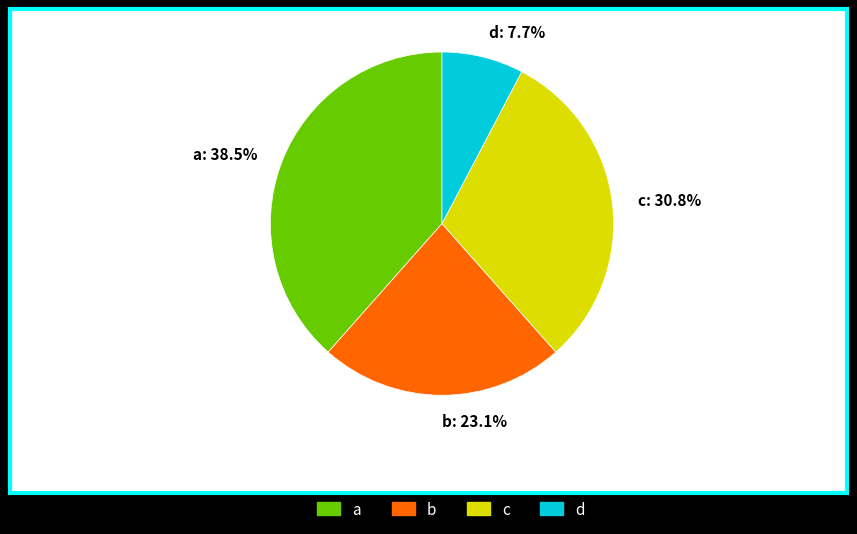

What is the ratio of the value at c to the value at d?

4.0